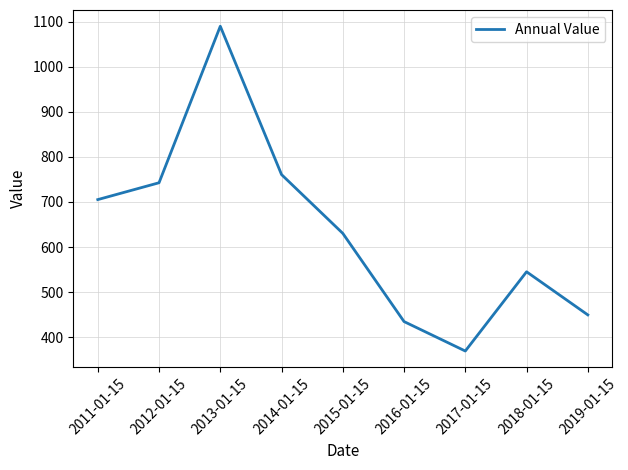

What is the greatest value displayed?

1089.9